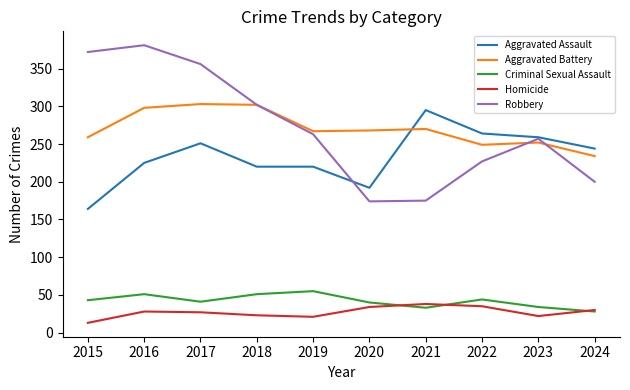

The value of Aggravated Assault at 2015 is 164. True or false?

True